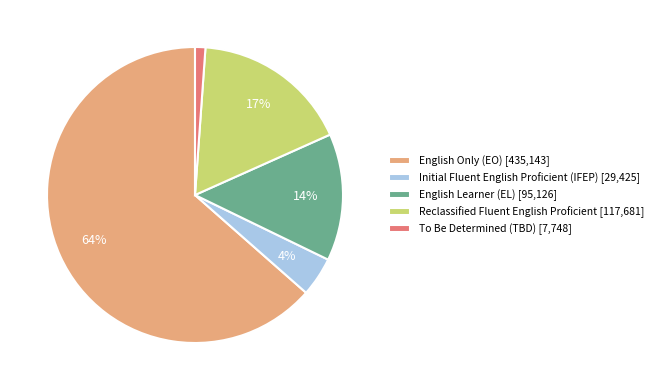

To the nearest percent, what portion does English Only (EO) represent?

64%